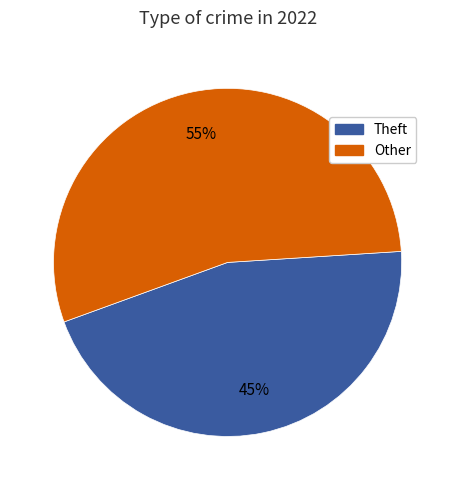

To the nearest percent, what is the average slice percentage?

50%